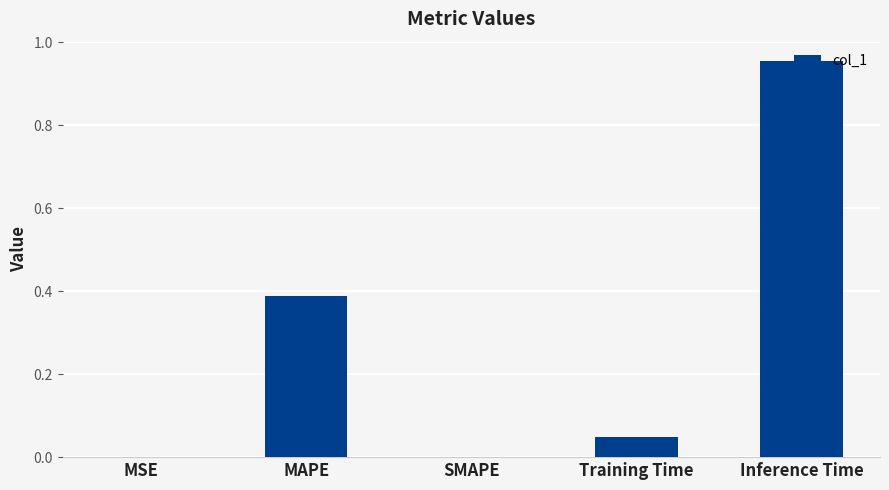

Are the bars grouped side by side (vs. stacked)?

No